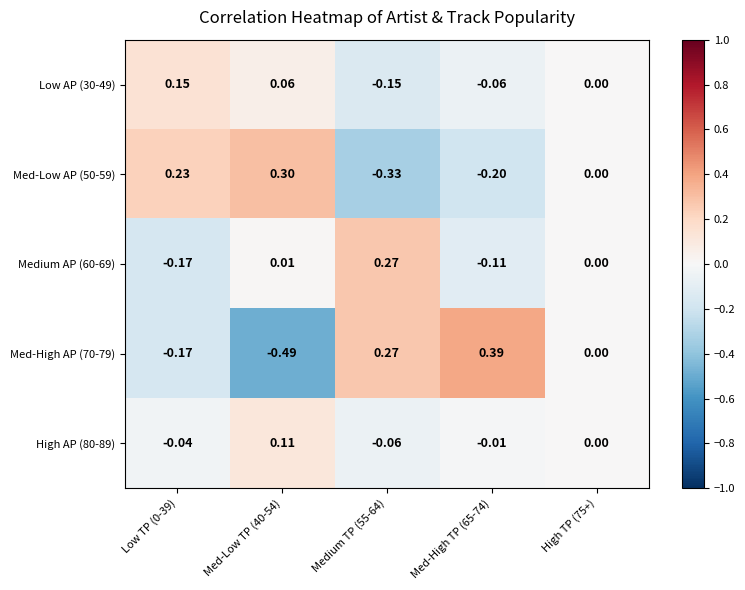

How many values in High AP (80-89) are below zero?

3